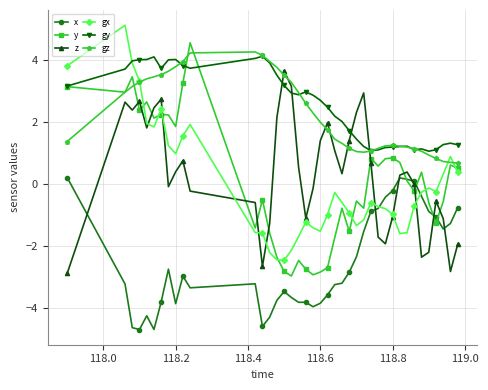

What is the value of the x point at the 16th from the left?

-3.5